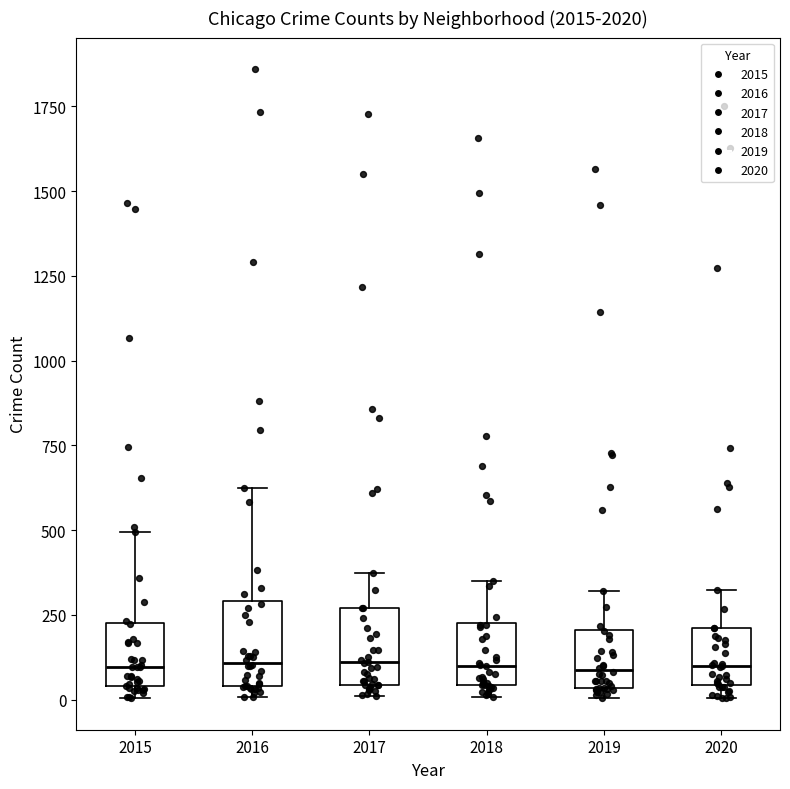

Where is the upper edge of the box at x = 2018 on the y-axis? The values are not printed on the chart, so give them approximately, as read against the axis.

250